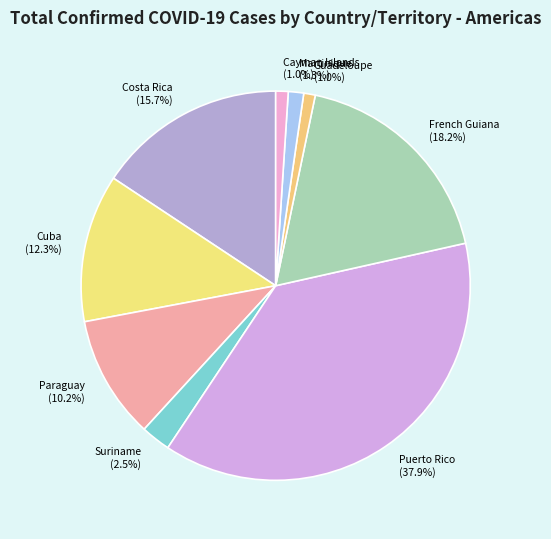

How many segments does this pie chart have?

9